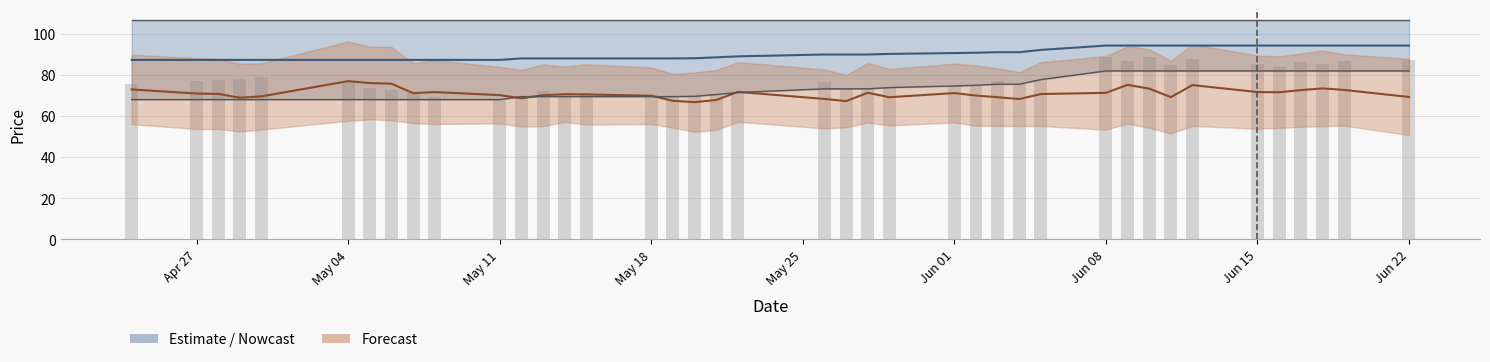

True or false: close has a value of 34.0 at 30.

False